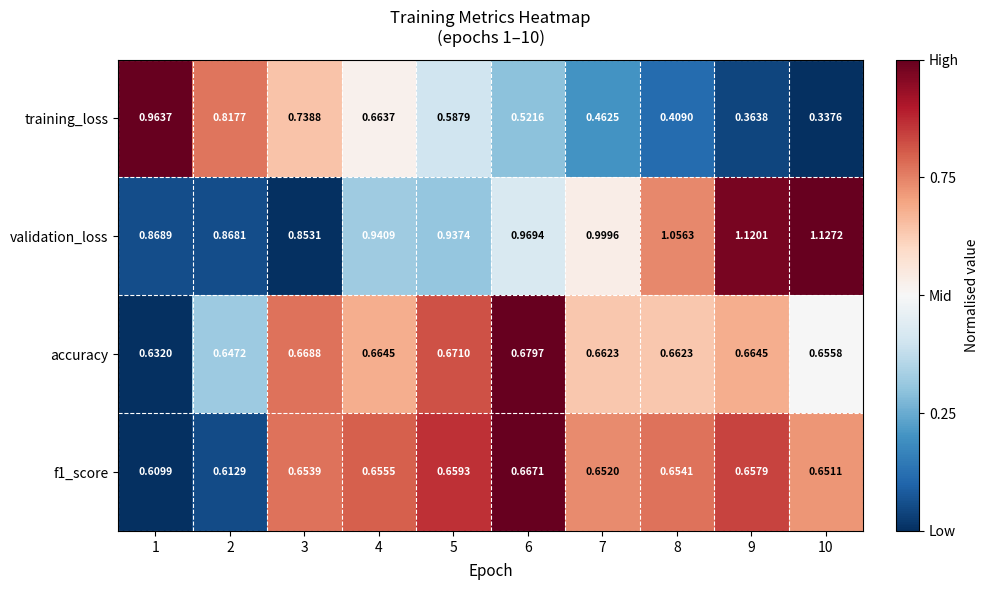

Which series has the largest total across all categories?

validation_loss